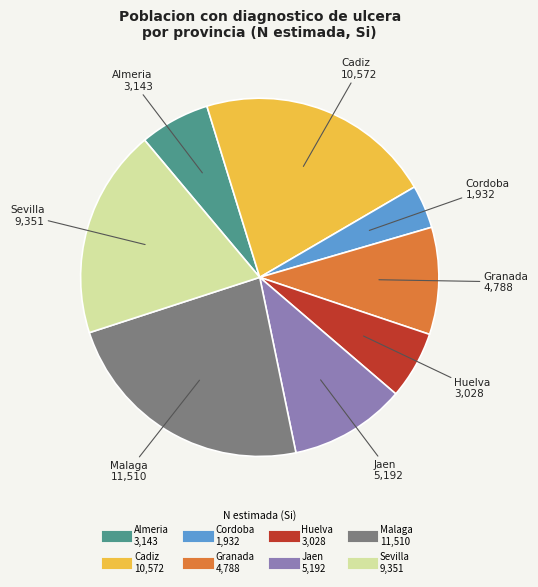

Is it true that Jaen is 25% of the pie?

False